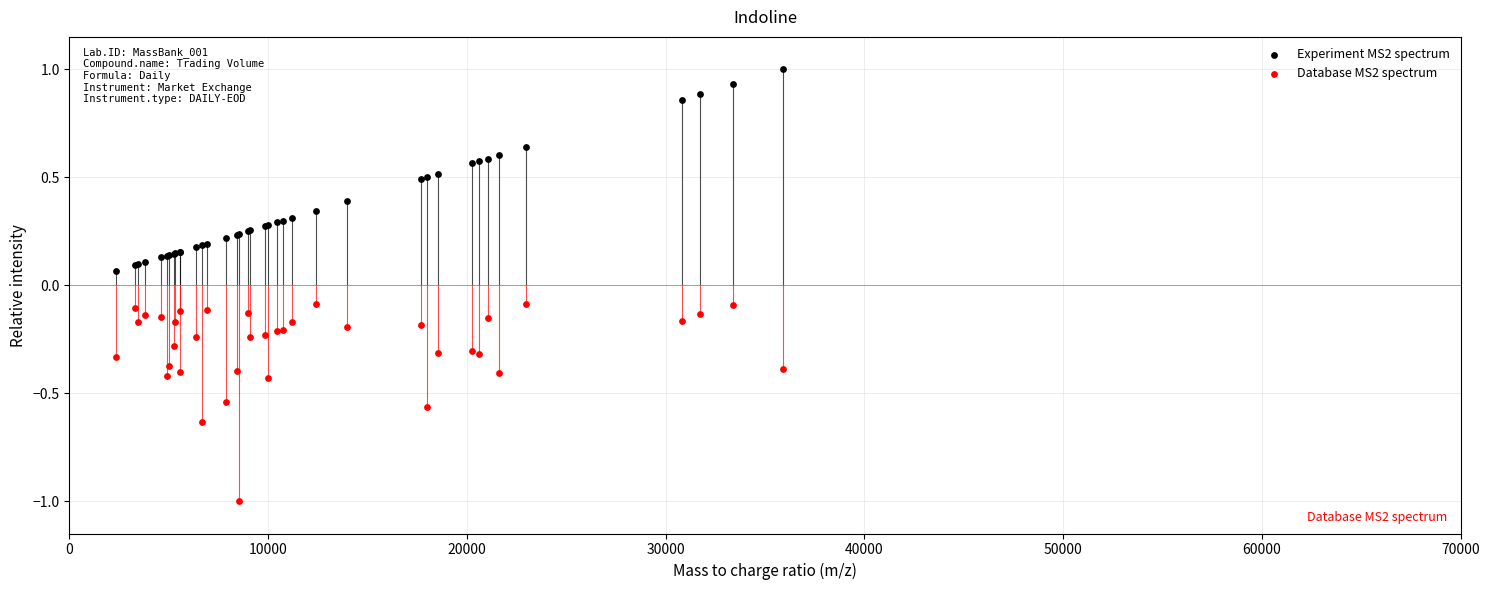

Which series reaches the maximum Y coordinate?

Experiment MS2 spectrum